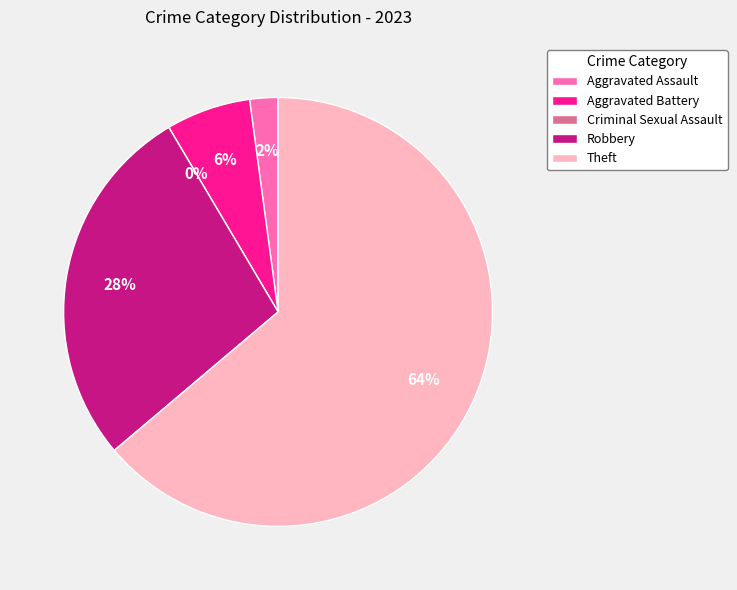

How many segments does this pie chart have?

5